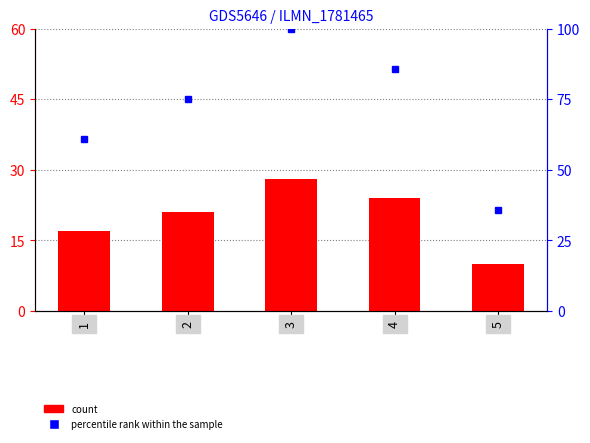

Which series changed the most between 4 and 5?

percentile rank within the sample